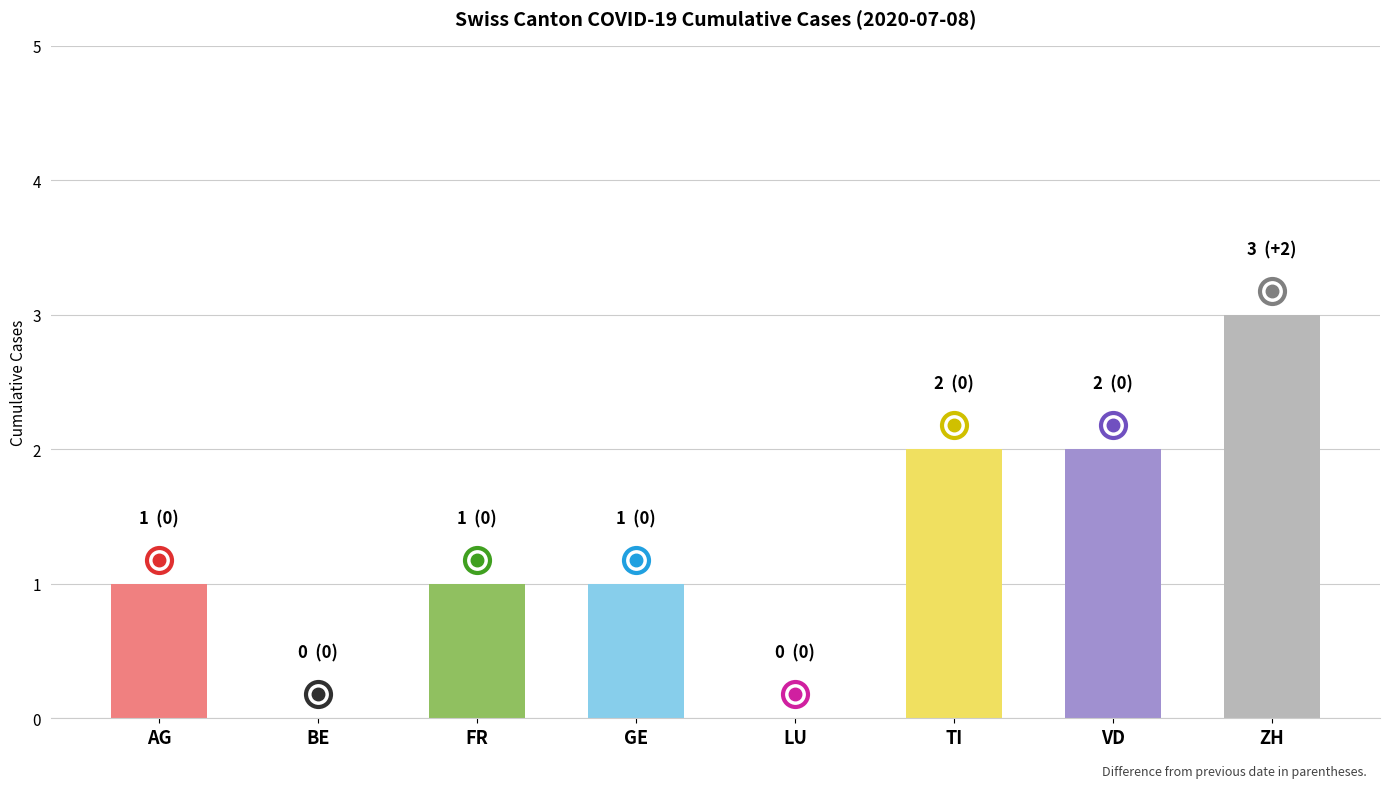

Are the bars grouped side by side (vs. stacked)?

No